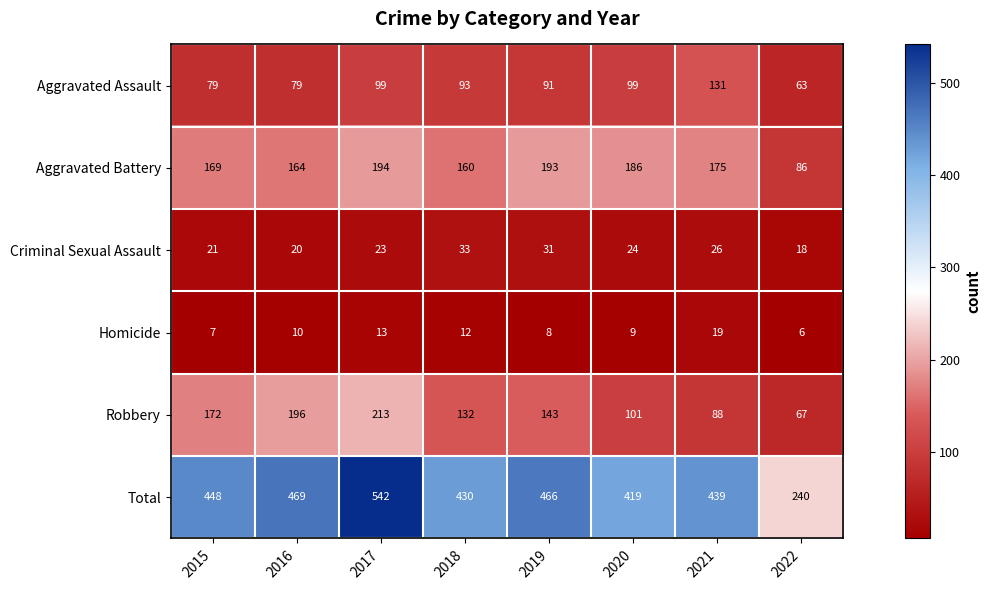

List the labels in order of Total value, smallest first.

2022, 2020, 2018, 2021, 2015, 2019, 2016, 2017